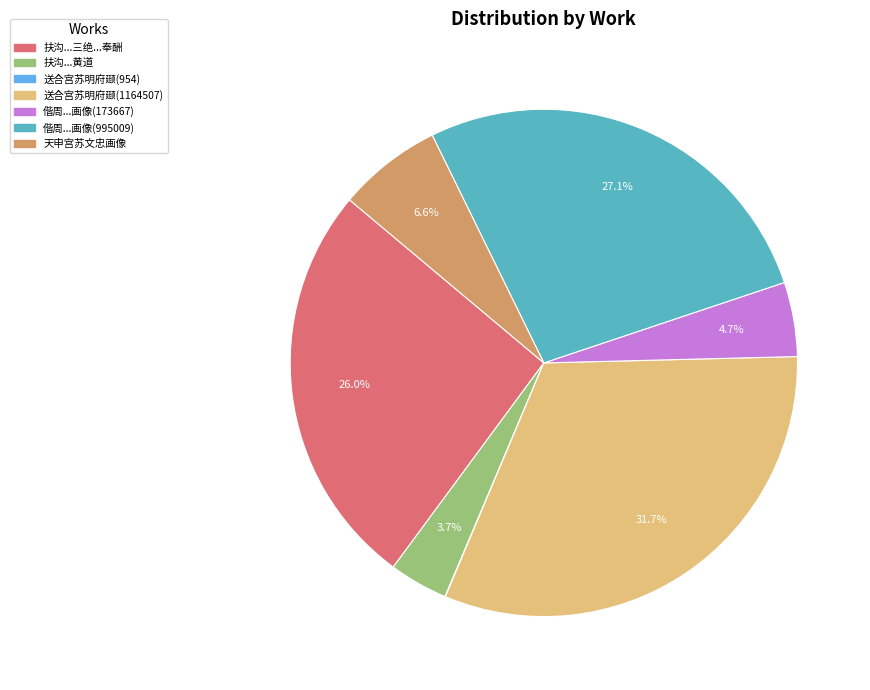

To the nearest percent, what is the difference between the largest and smallest slice percentages?

32%